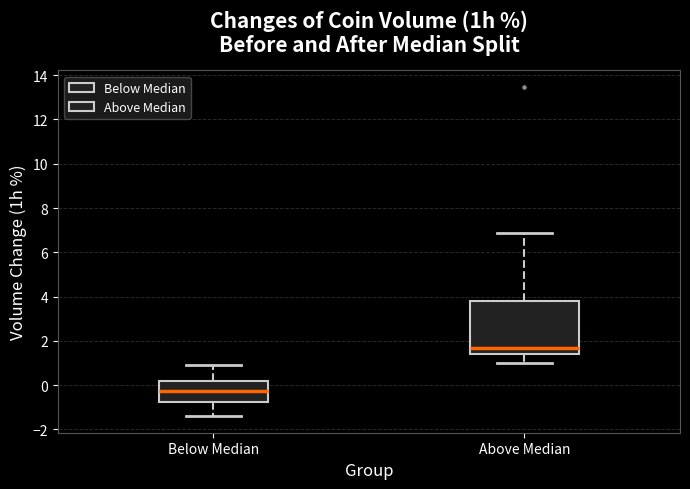

Which box has the highest median line?

Above Median